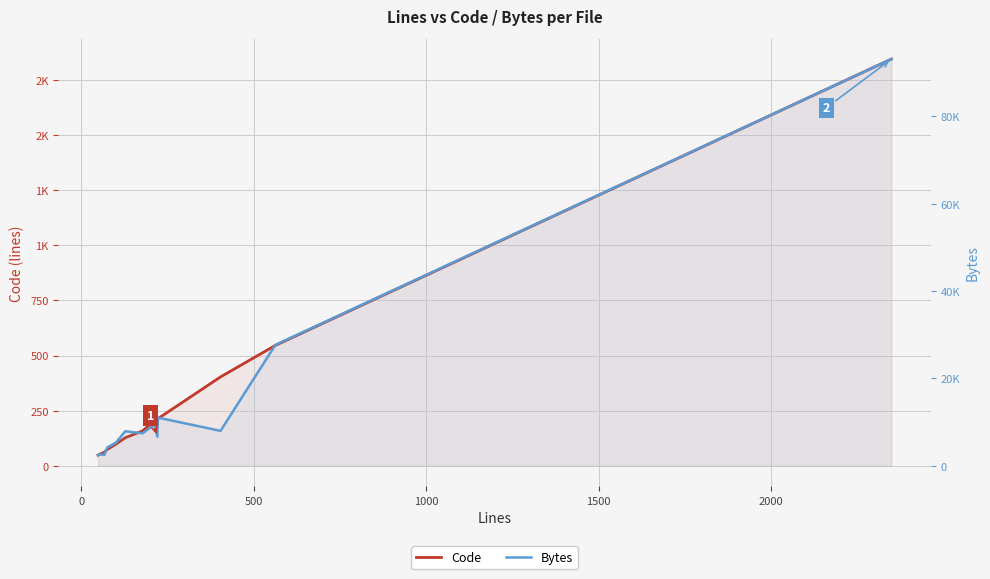

Rank the series at 1500 from lowest to highest value.

Code, Bytes